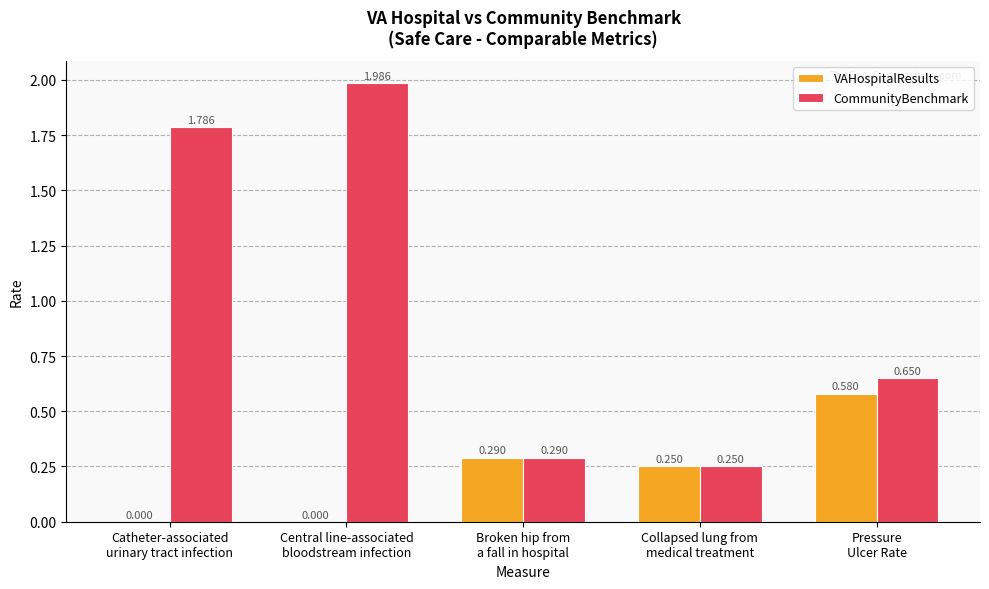

Are the bars grouped side by side (vs. stacked)?

Yes